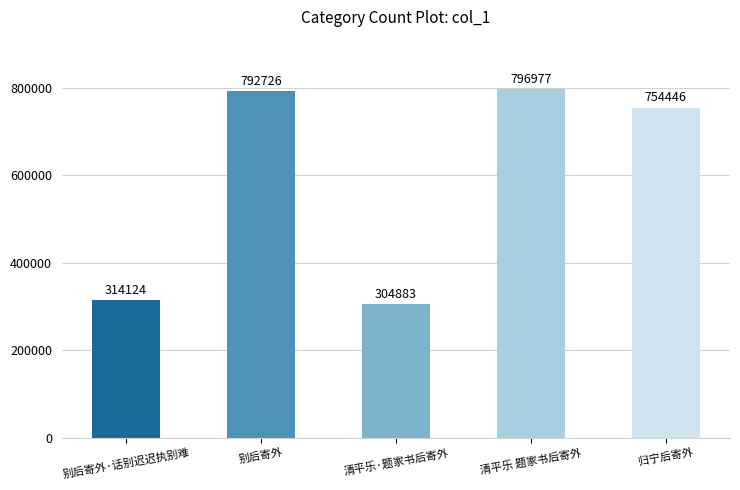

Rank the categories by value from lowest to highest.

清平乐·题家书后寄外, 别后寄外·话别迟迟执别难, 归宁后寄外, 别后寄外, 清平乐 题家书后寄外